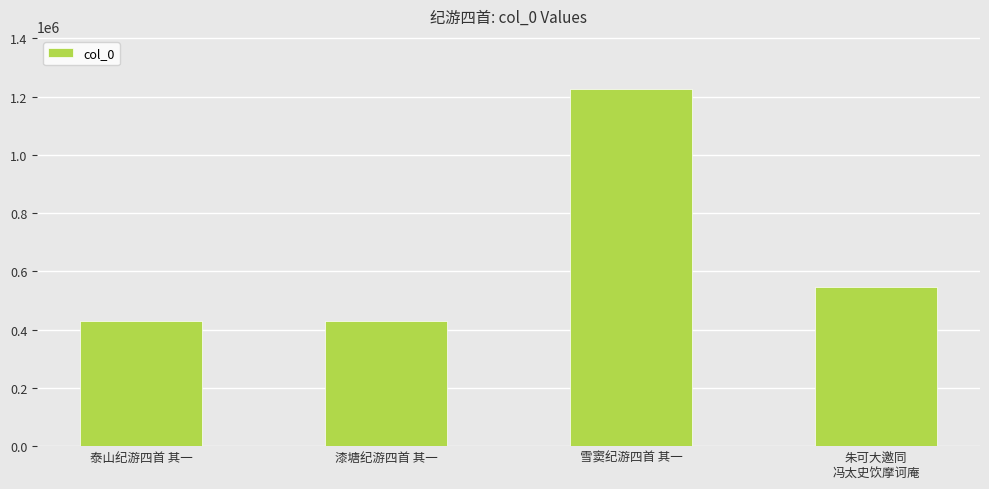

What is the difference between the maximum and minimum values?

795683